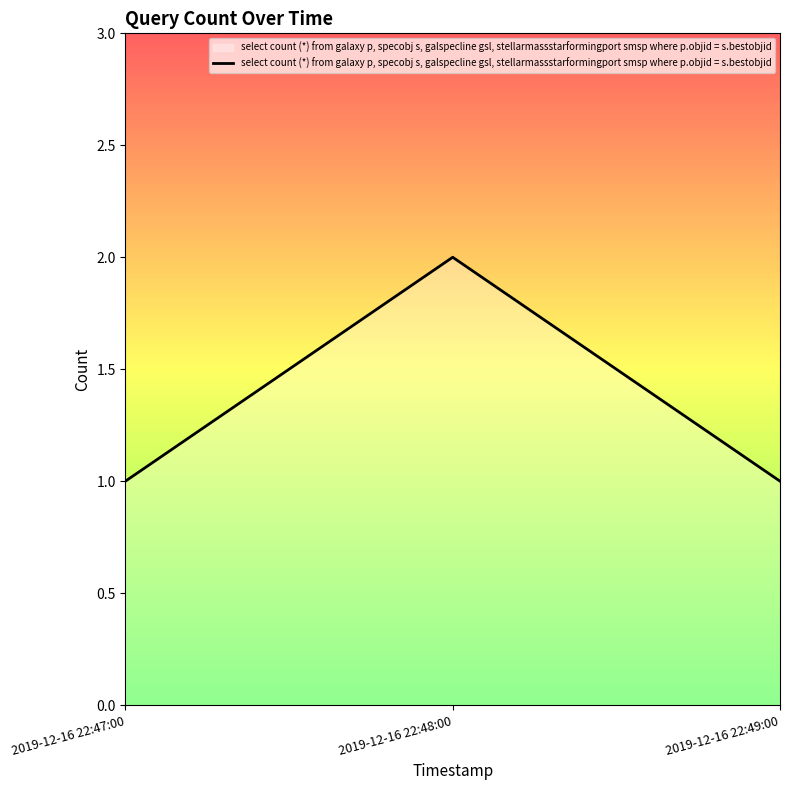

What is the sum of the values at 2019-12-16 22:49:00 and 2019-12-16 22:47:00?

2